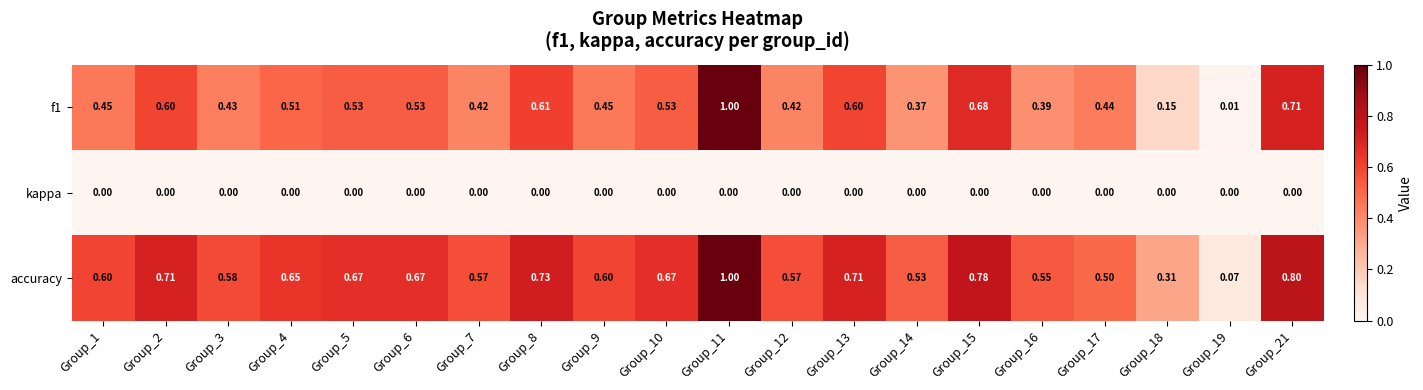

Which series has the largest range (max minus min)?

f1